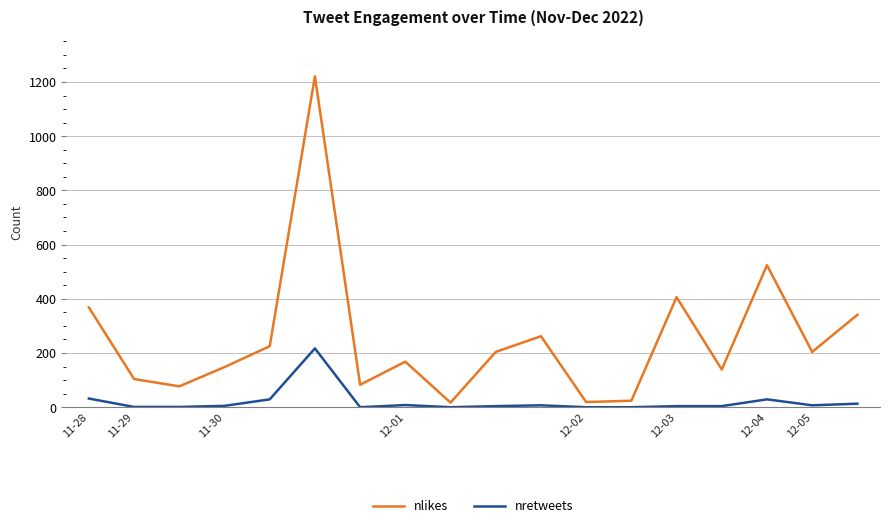

Rank the series by their maximum value, from highest to lowest.

nlikes, nretweets